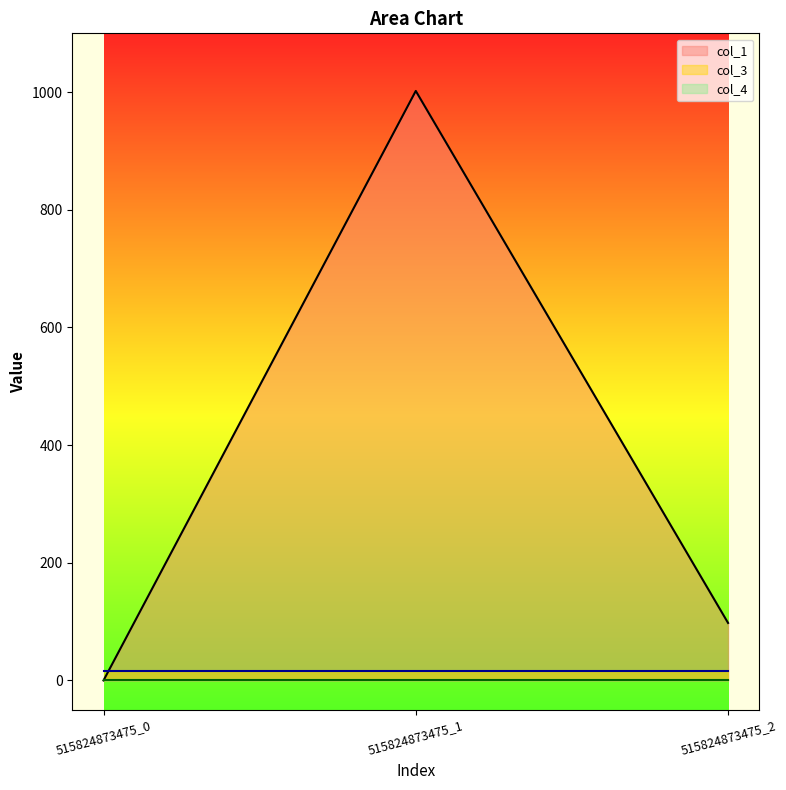

Count the number of data series in this chart.

3